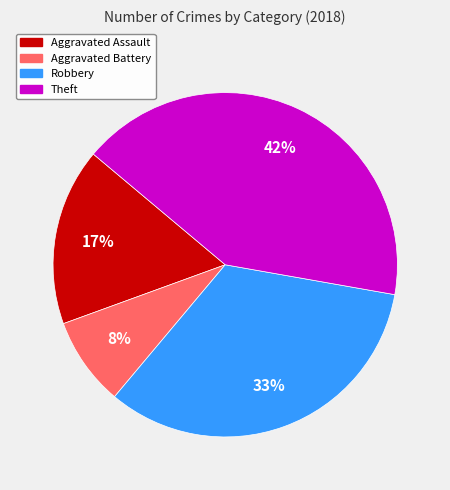

Is there a majority slice in this chart?

No